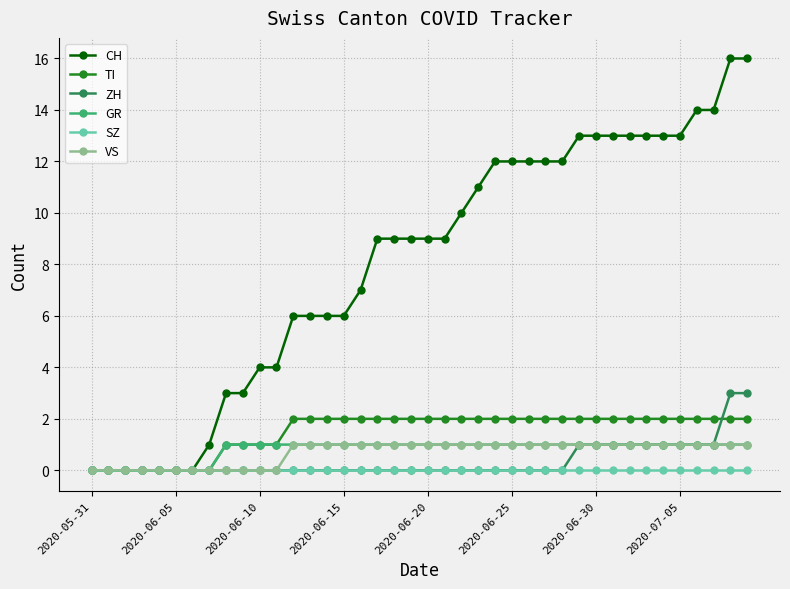

What is the value of the CH point at the 29th from the left?

12